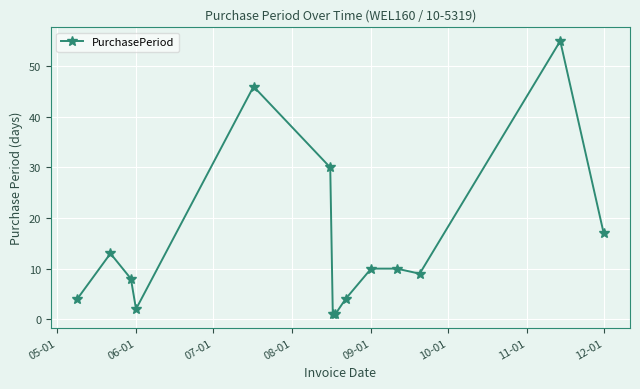

What is the average value?

15